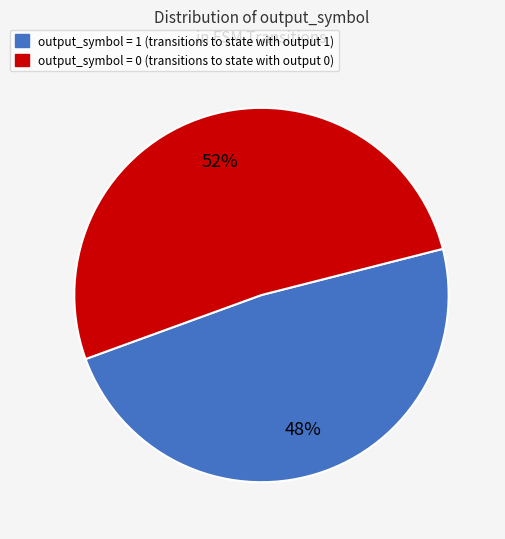

Does any single category account for the majority?

Yes